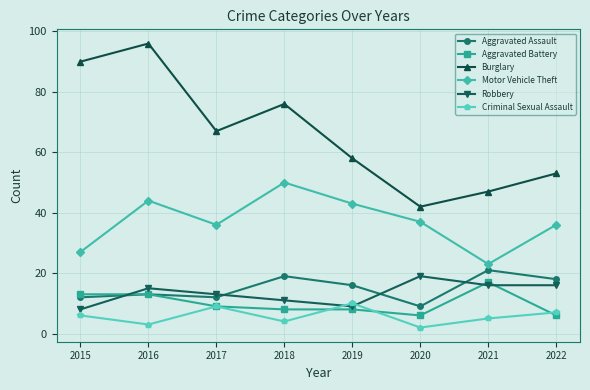

Rank the categories by Criminal Sexual Assault value from lowest to highest.

2020, 2016, 2018, 2021, 2015, 2022, 2017, 2019